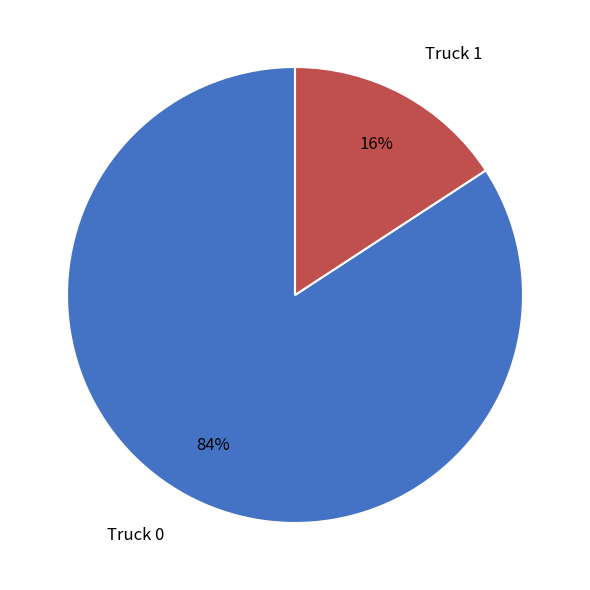

Which has a higher value, Truck 1 or Truck 0?

Truck 0